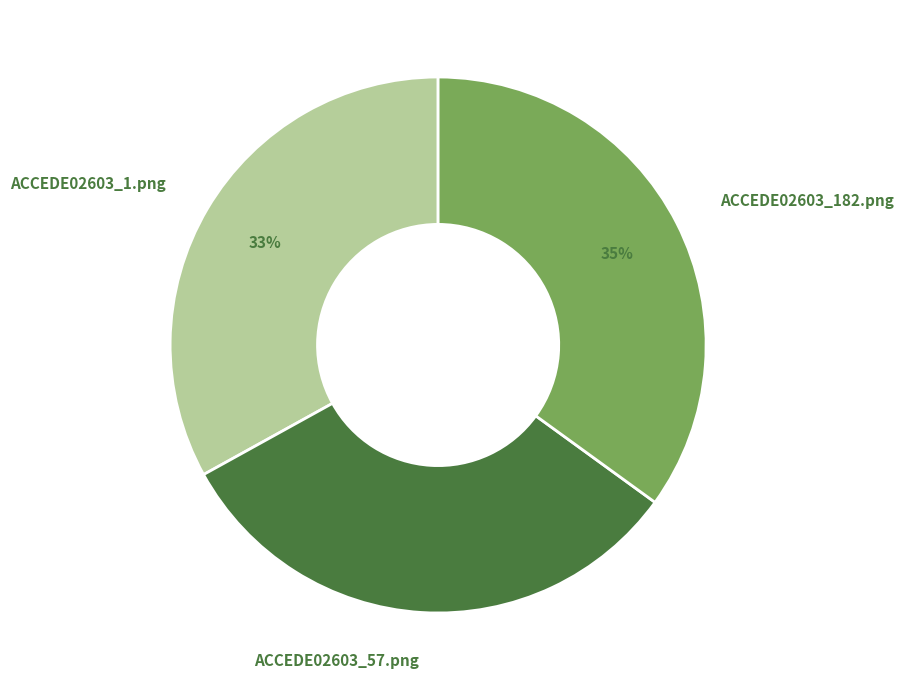

True or false: ACCEDE02603_57.png accounts for 26% of the total.

False